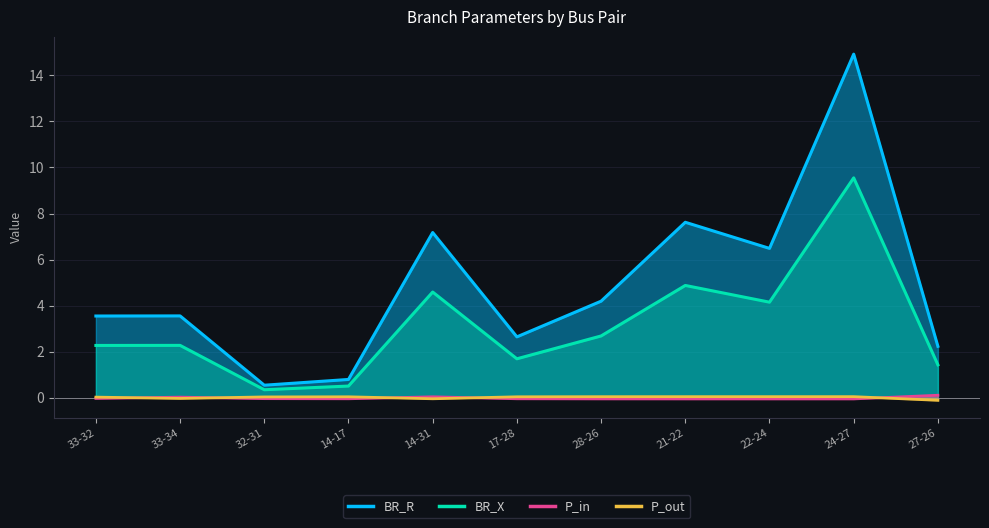

How many values in P_out are below zero?

3